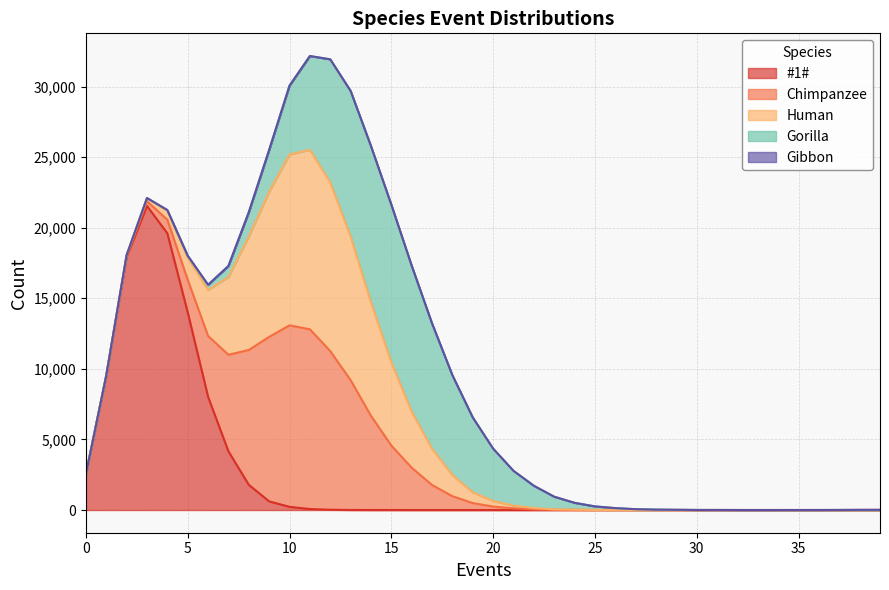

What is the spread (max minus min) of values at 18?

7071